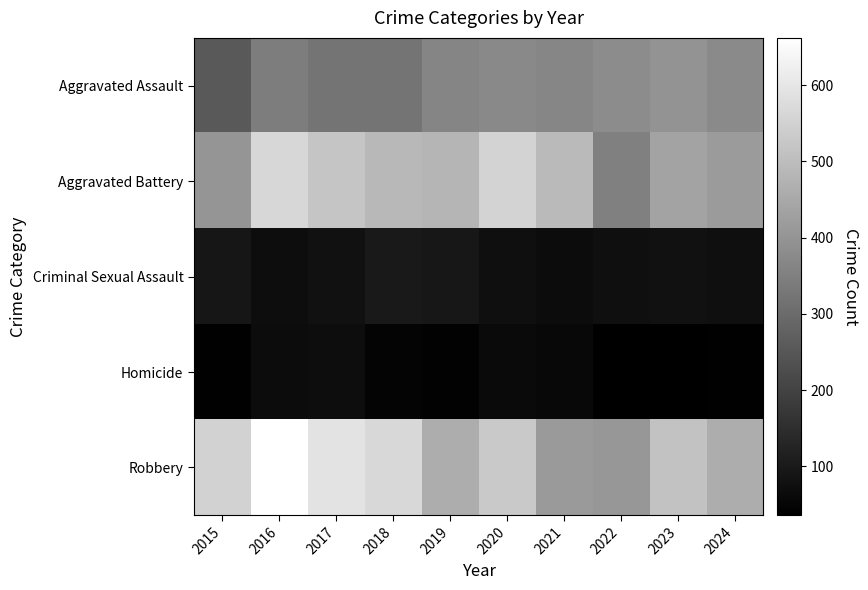

What is the difference between the highest and lowest values at 2021?

434